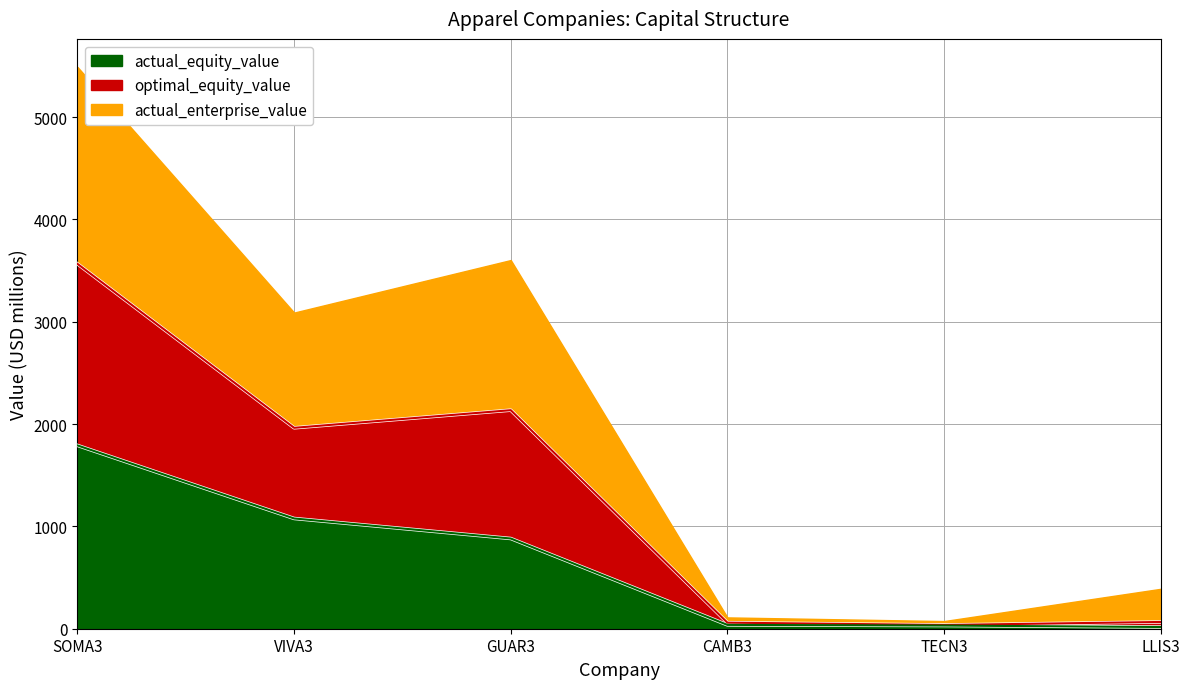

Count the number of categories in the chart.

6